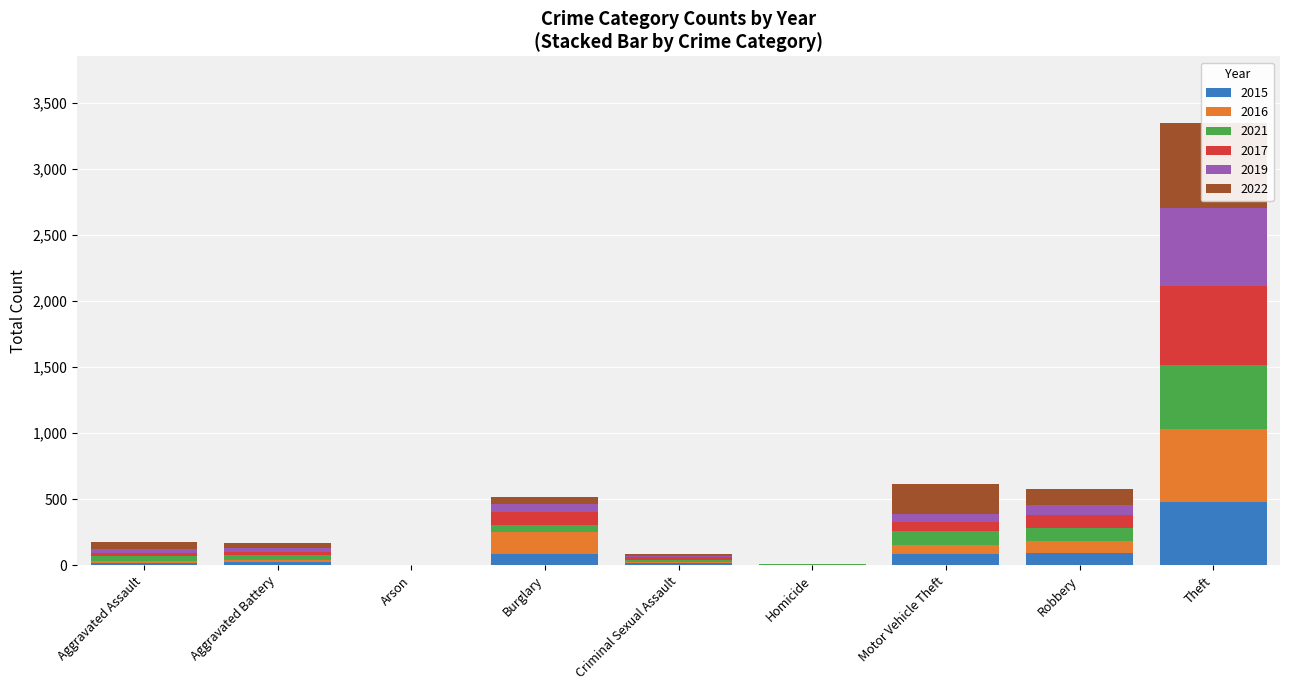

Which series changed the most between Homicide and Robbery?

2022